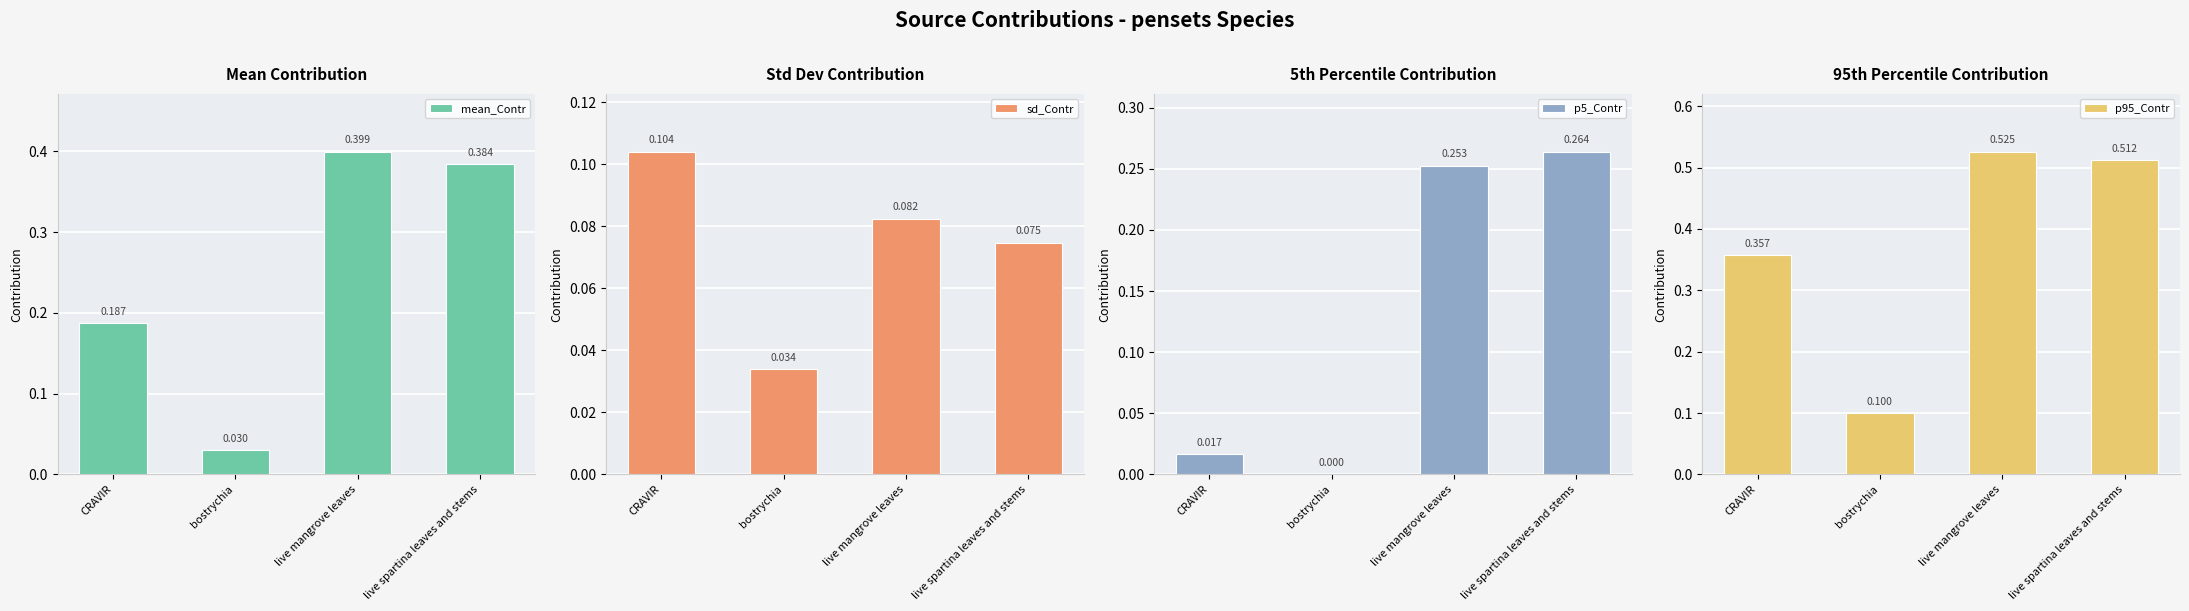

Reading left to right, extract all data points from this chart.

mean_Contr: 0.2	0.0	0.4	0.4
sd_Contr: 0.1	0.0	0.1	0.1
p5_Contr: 0.0	0.0	0.3	0.3
p95_Contr: 0.4	0.1	0.5	0.5